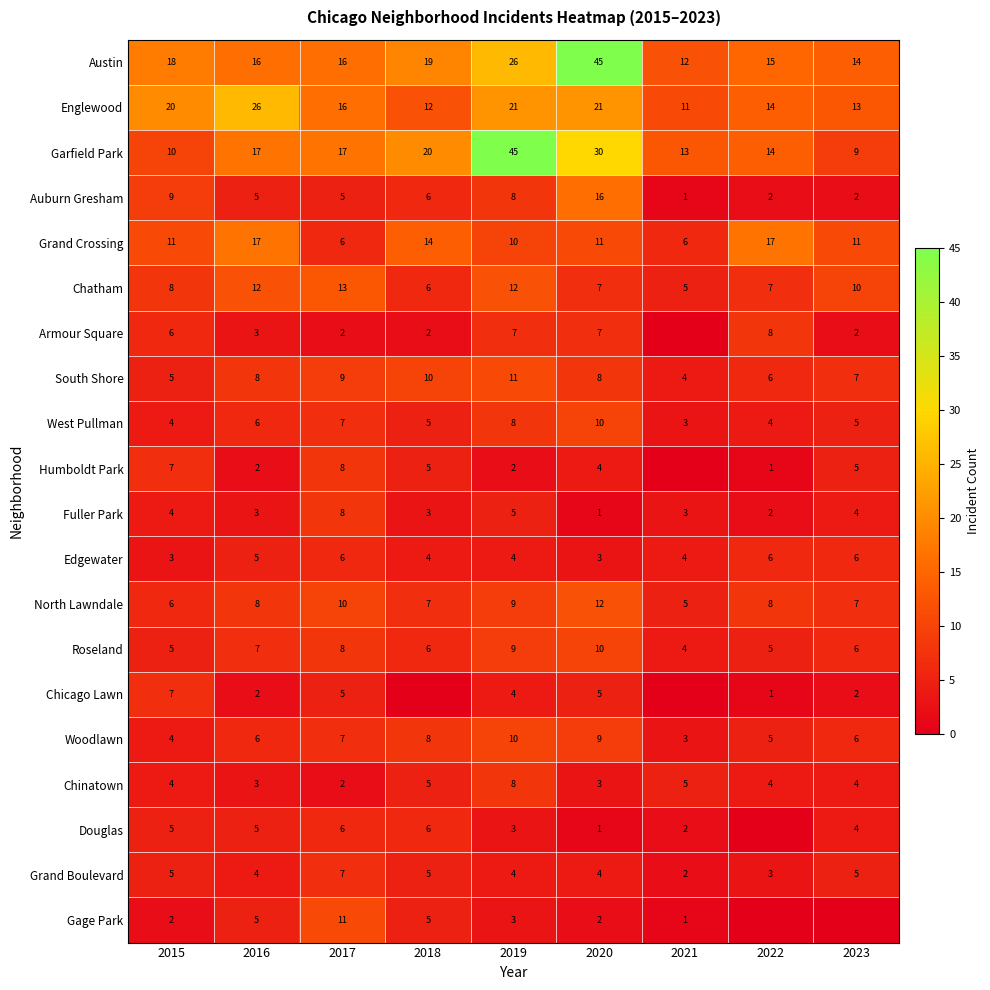

Read the South Shore value at 2016.

8